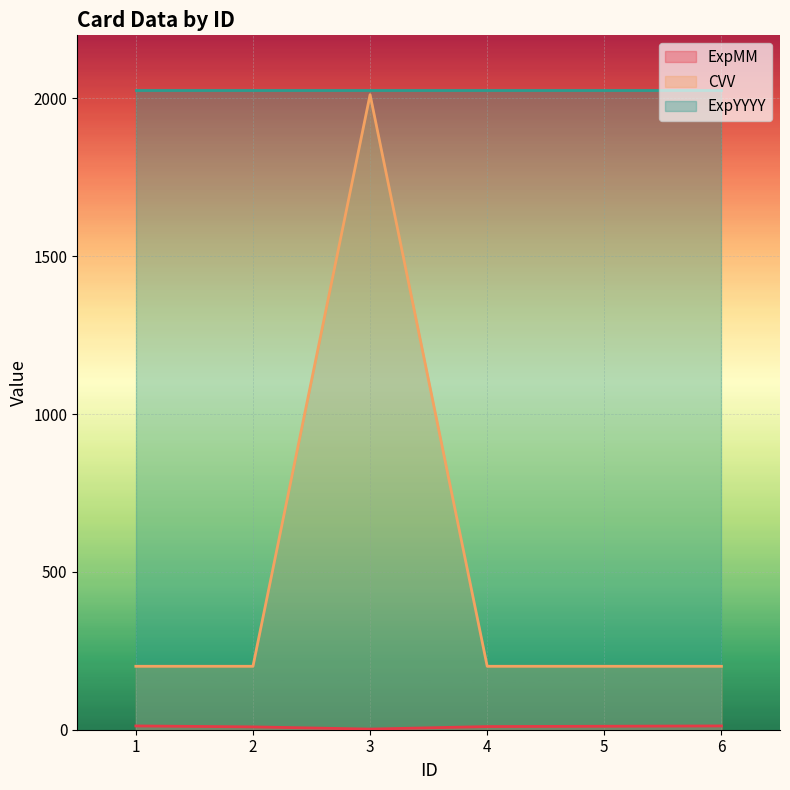

Is it true that CVV equals 201 at 1?

True